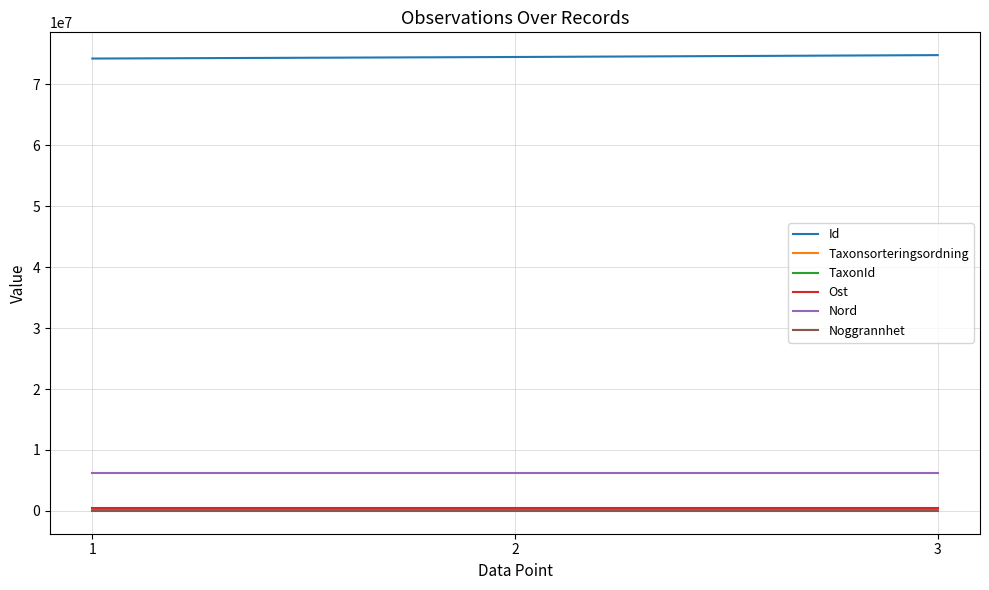

What is the sum of all TaxonId values?

666585